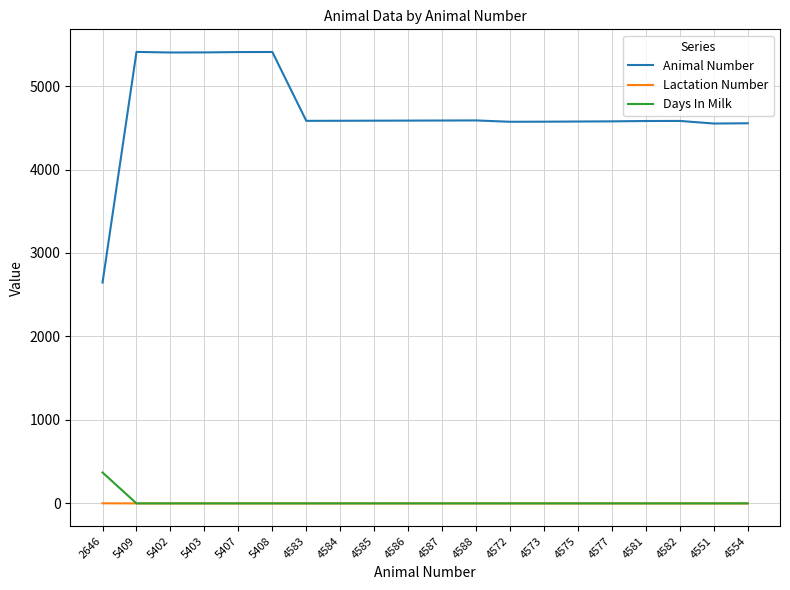

At which label is Animal Number closest to 4027?

4551